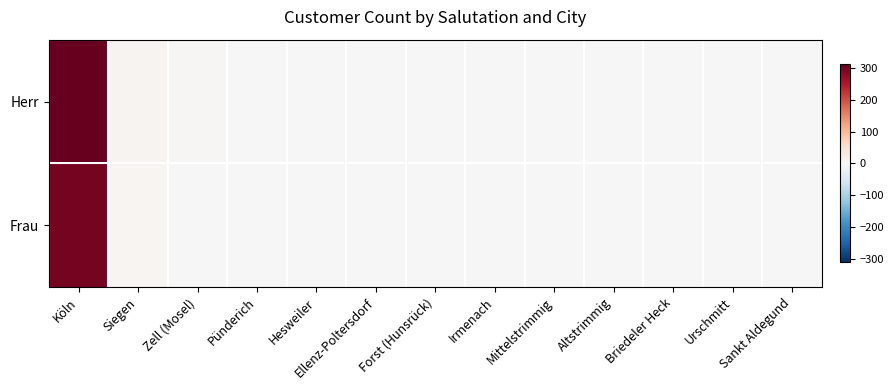

Reading right to left, transcribe all the data shown in this chart.

Herr: Sankt Aldegund=1	Urschmitt=1	Briedeler Heck=1	Altstrimmig=2	Mittelstrimmig=1	Irmenach=2	Forst (Hunsrück)=2	Ellenz-Poltersdorf=2	Hesweiler=1	Pünderich=1	Zell (Mosel)=3	Siegen=8	Köln=312
Frau: Sankt Aldegund=0	Urschmitt=0	Briedeler Heck=1	Altstrimmig=0	Mittelstrimmig=0	Irmenach=0	Forst (Hunsrück)=0	Ellenz-Poltersdorf=0	Hesweiler=2	Pünderich=2	Zell (Mosel)=0	Siegen=5	Köln=298